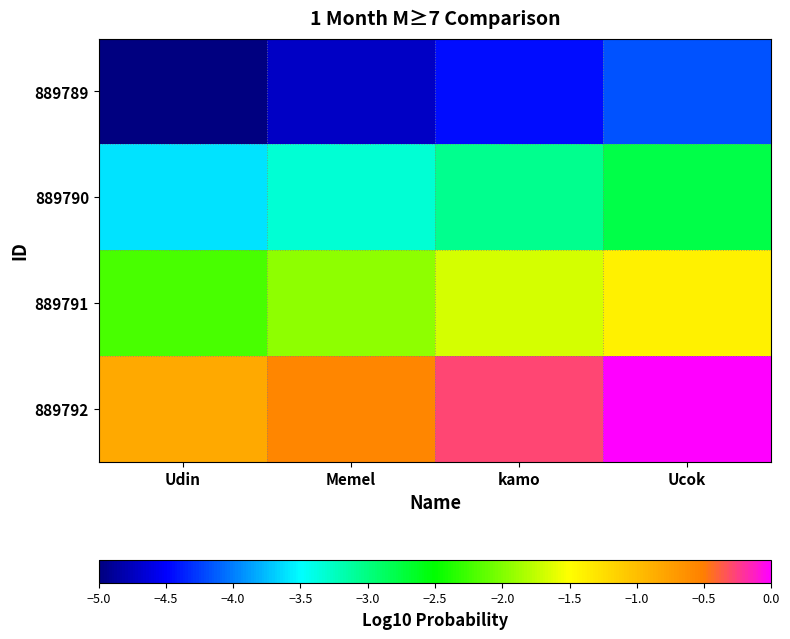

Which has a higher value, Udin or kamo?

kamo